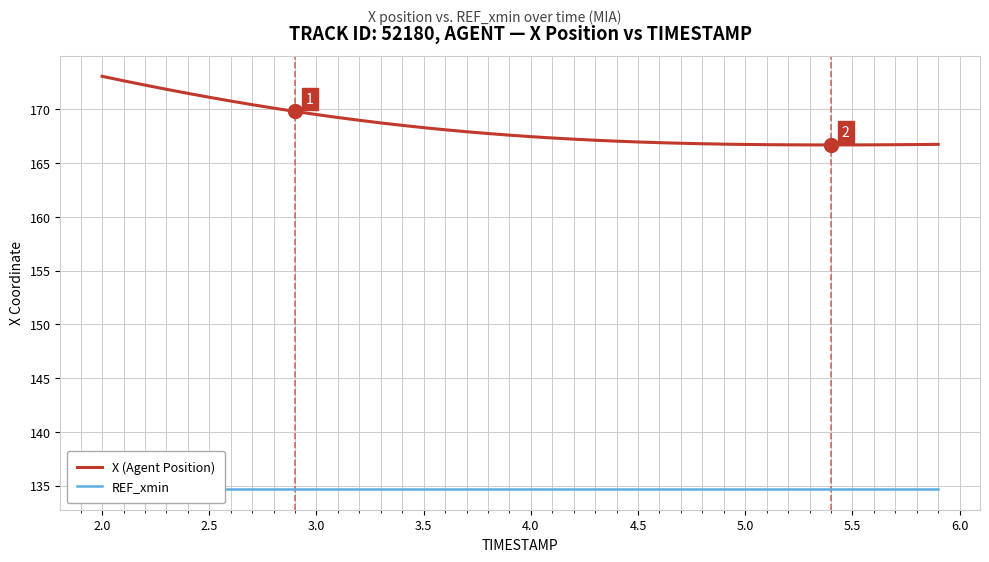

What is the lowest value of the X (Agent Position) series?

166.7